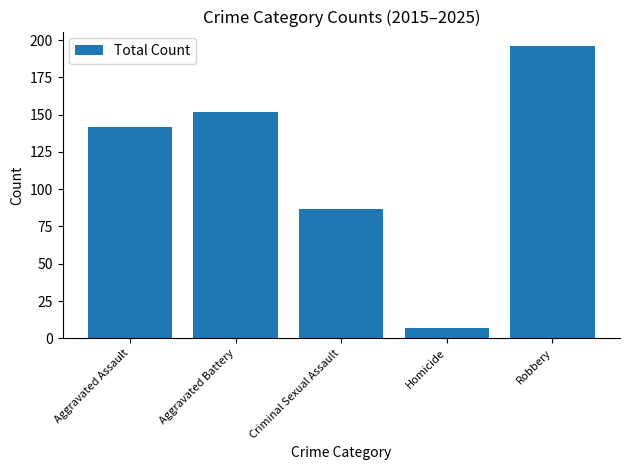

What is the sum of the values at Aggravated Assault and Aggravated Battery?

294